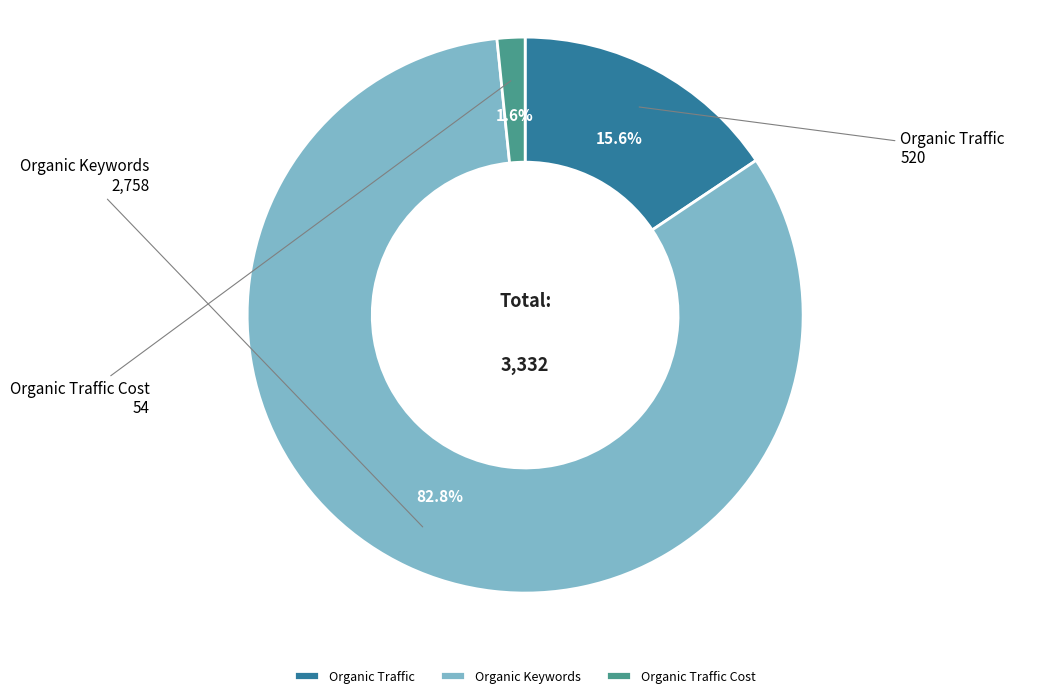

Which slice represents more than half of the pie?

Organic Keywords